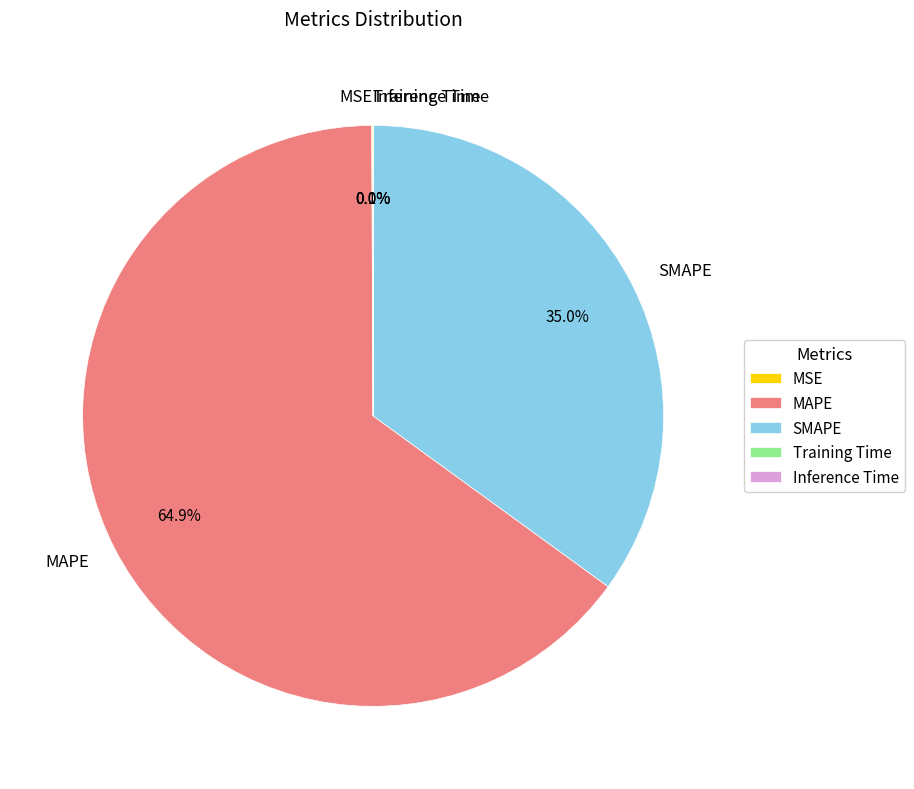

Is there any slice that represents more than half of the pie?

Yes